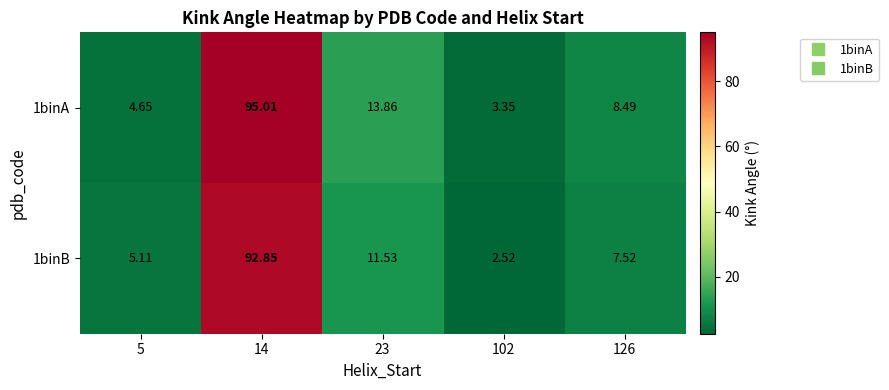

Which series has the largest total across all categories?

1binA